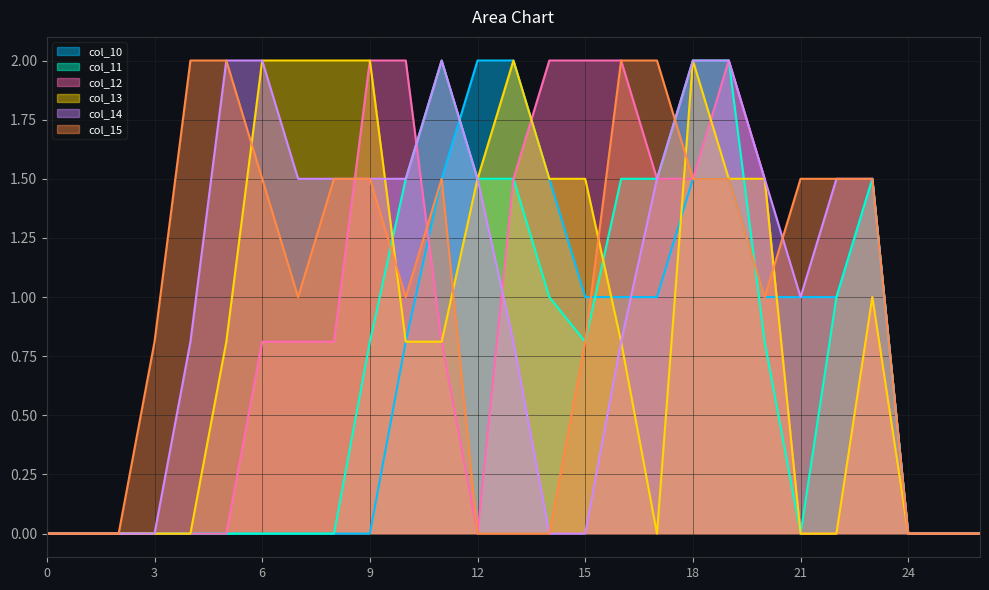

Is the value of col_15 at 12 greater than the value of col_12 at 7?

No